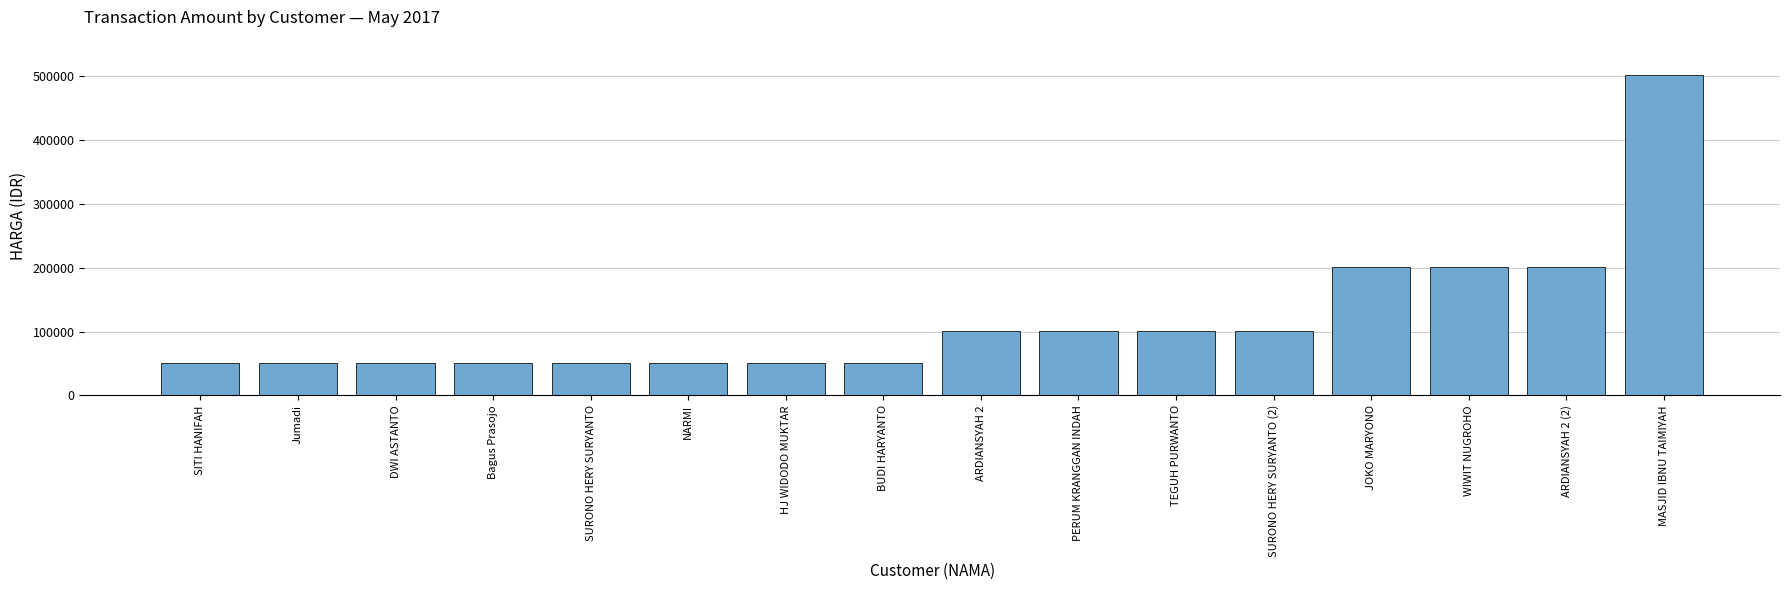

Reading left to right, list all the values displayed in this chart.

51500	51500	51500	51500	51500	51500	51500	51500	101500	101500	101500	101500	201500	201500	201500	501500